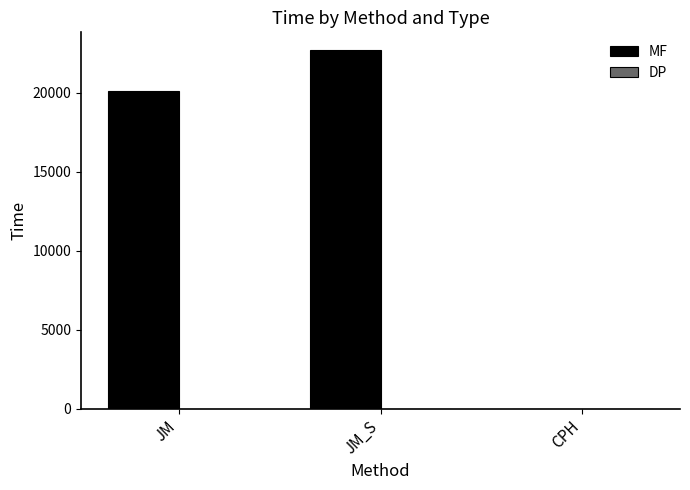

Between JM_S and CPH, which series saw the biggest shift?

MF